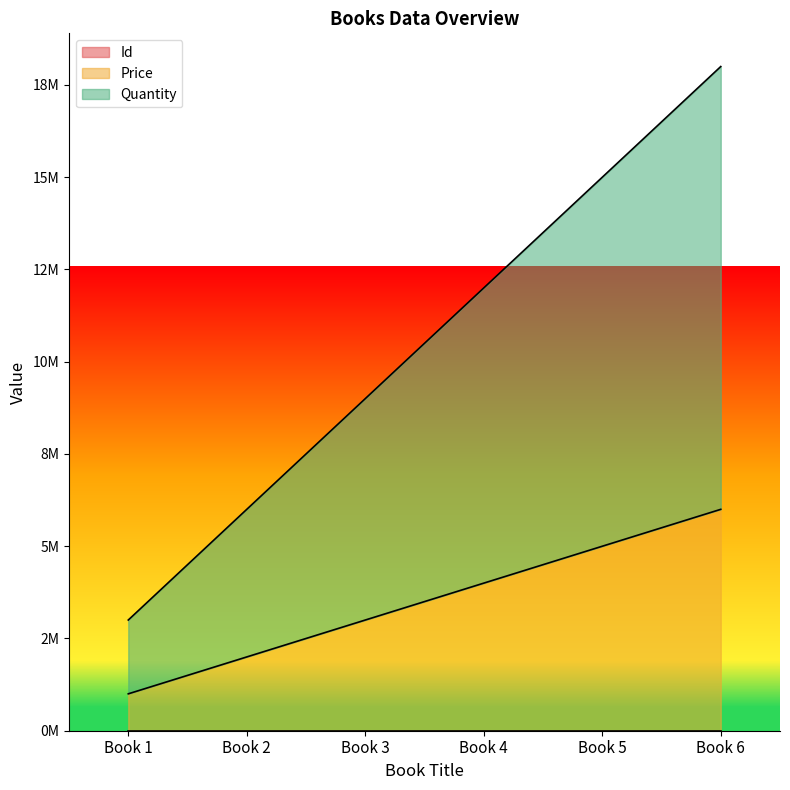

What is the value of the Quantity point at the 6th from the left?

18000006